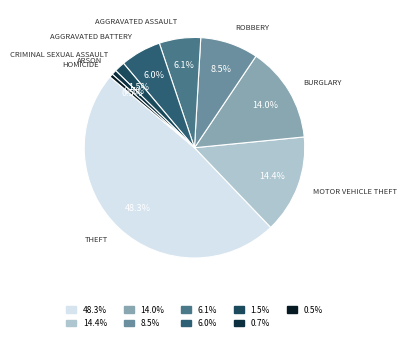

Count the number of slices in the pie.

9